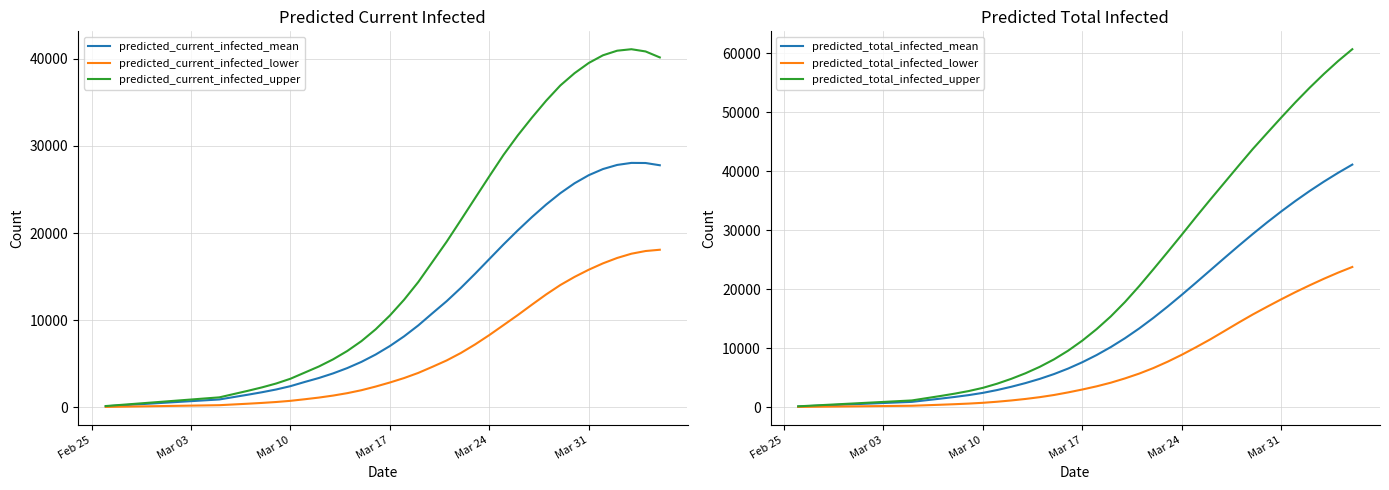

Which series has the widest spread of values?

predicted_total_infected_upper